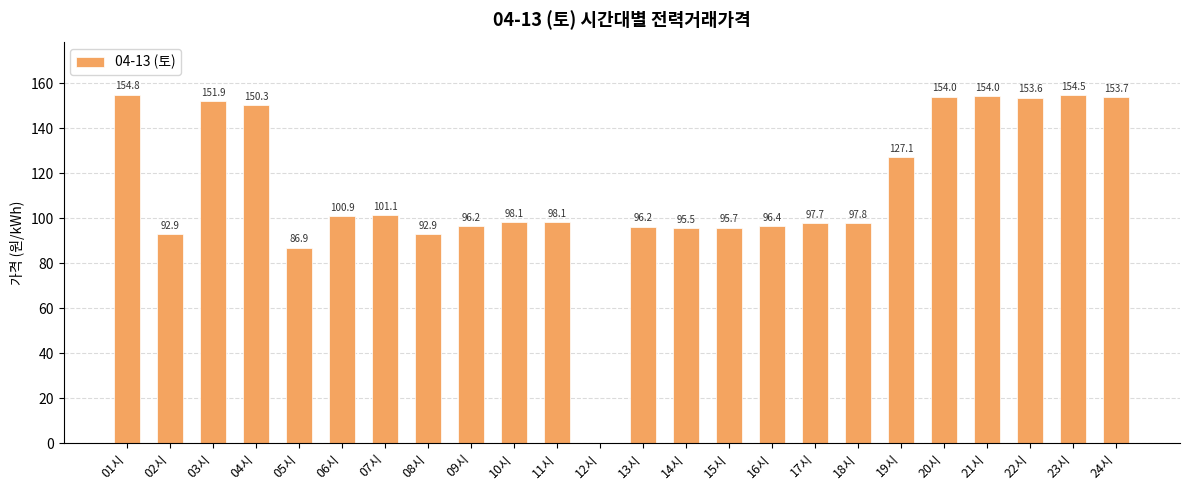

At which label is the value closest to 77?

05시